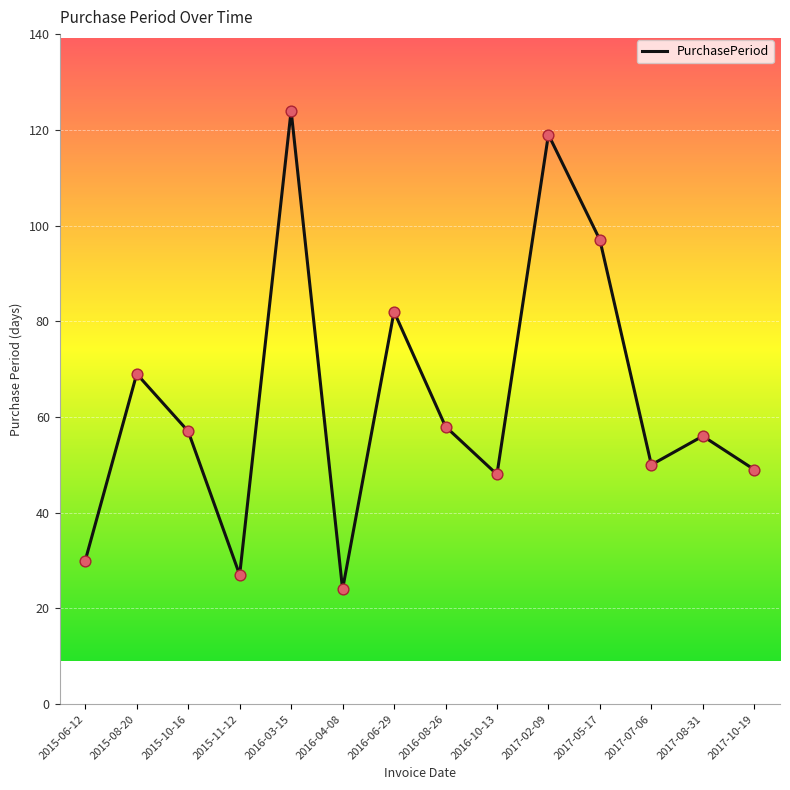

What is the change in value from 2016-04-08 to 2017-08-31?

+32